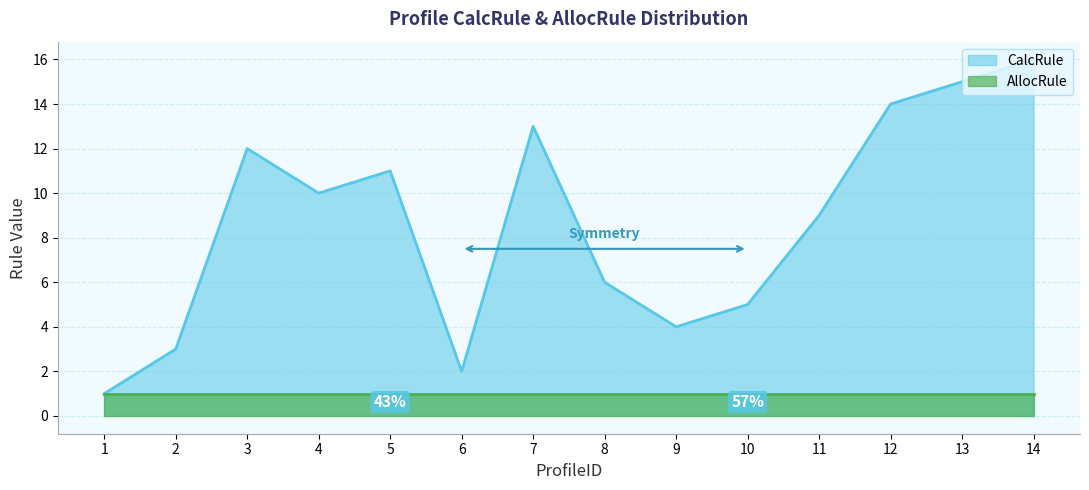

Where is the first local minimum?

4